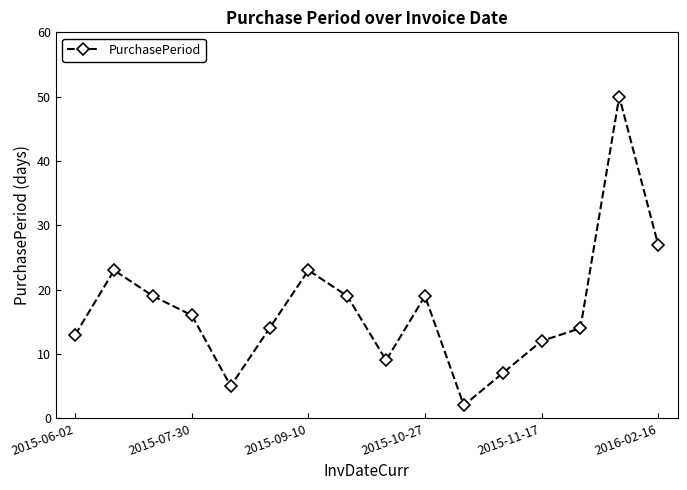

How many interior local valleys (lower than both neighbors) does the data have?

3